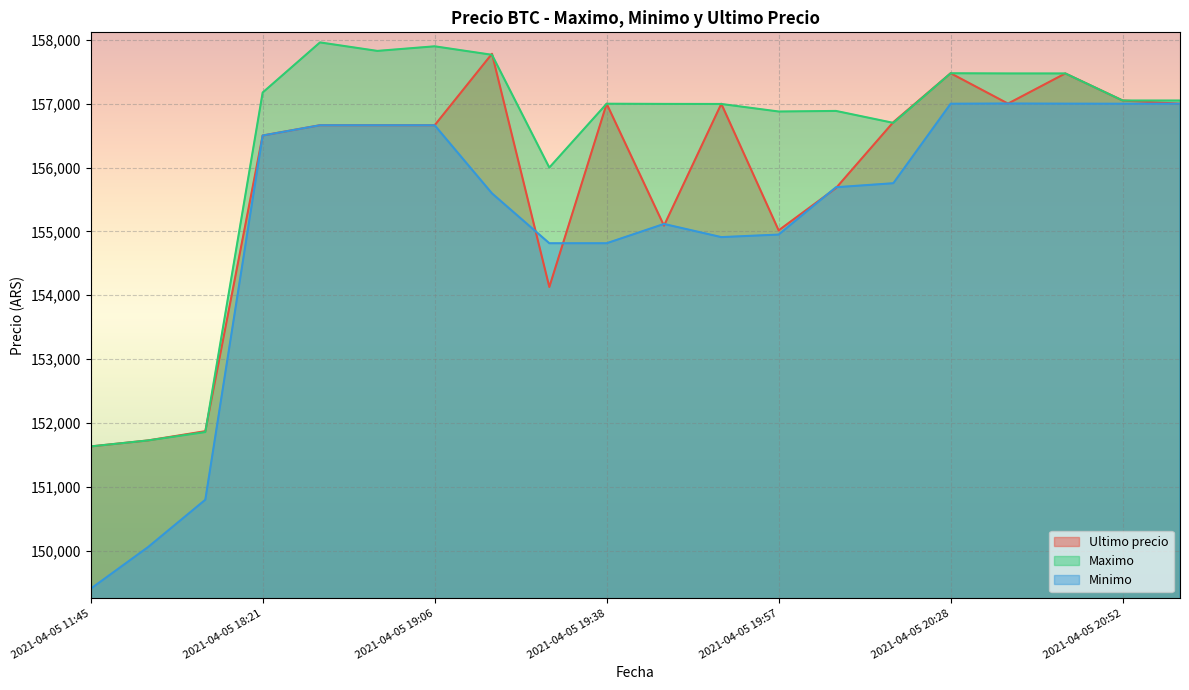

Rank the categories by Minimo value from lowest to highest.

2021-04-05 11:45, 2021-04-05 16:00, 2021-04-05 16:21, 2021-04-05 19:29, 2021-04-05 19:38, 2021-04-05 19:51, 2021-04-05 19:57, 2021-04-05 19:46, 2021-04-05 19:17, 2021-04-05 20:05, 2021-04-05 20:15, 2021-04-05 18:21, 2021-04-05 18:38, 2021-04-05 18:53, 2021-04-05 19:06, 2021-04-05 20:28, 2021-04-05 20:52, 2021-04-05 20:58, 2021-04-05 20:46, 2021-04-05 20:38